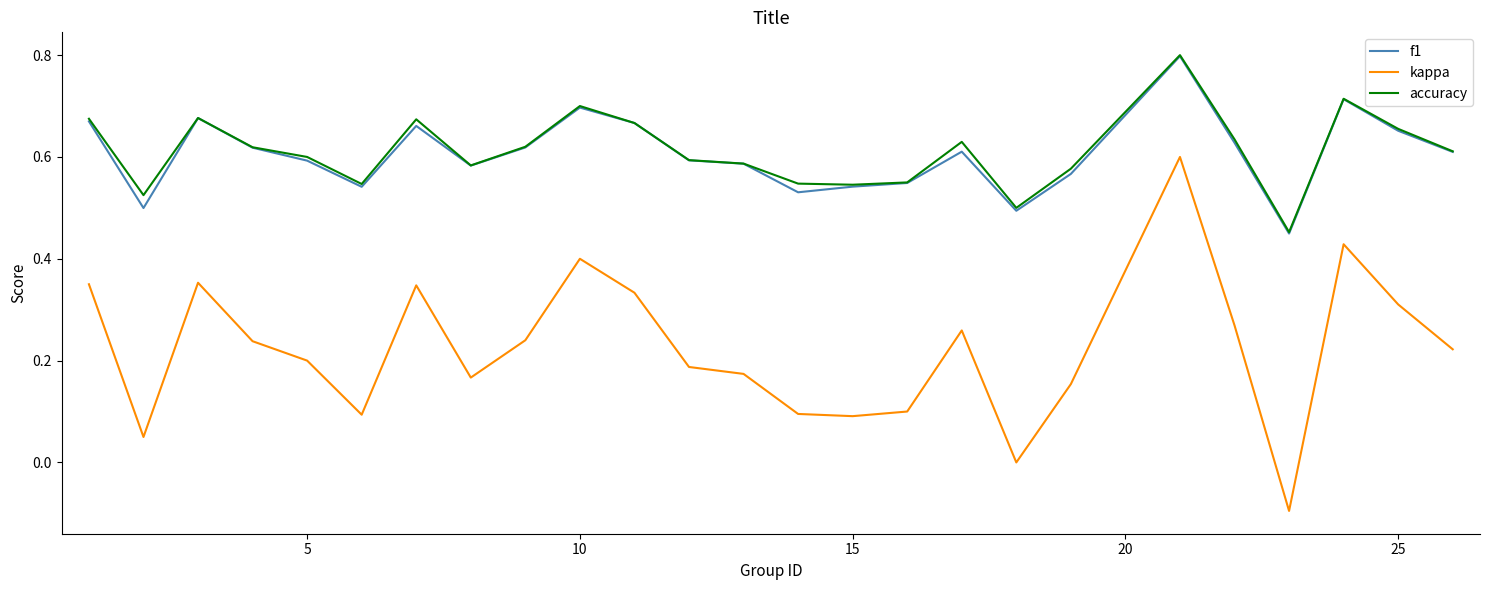

True or false: kappa and f1 cross at least once.

False